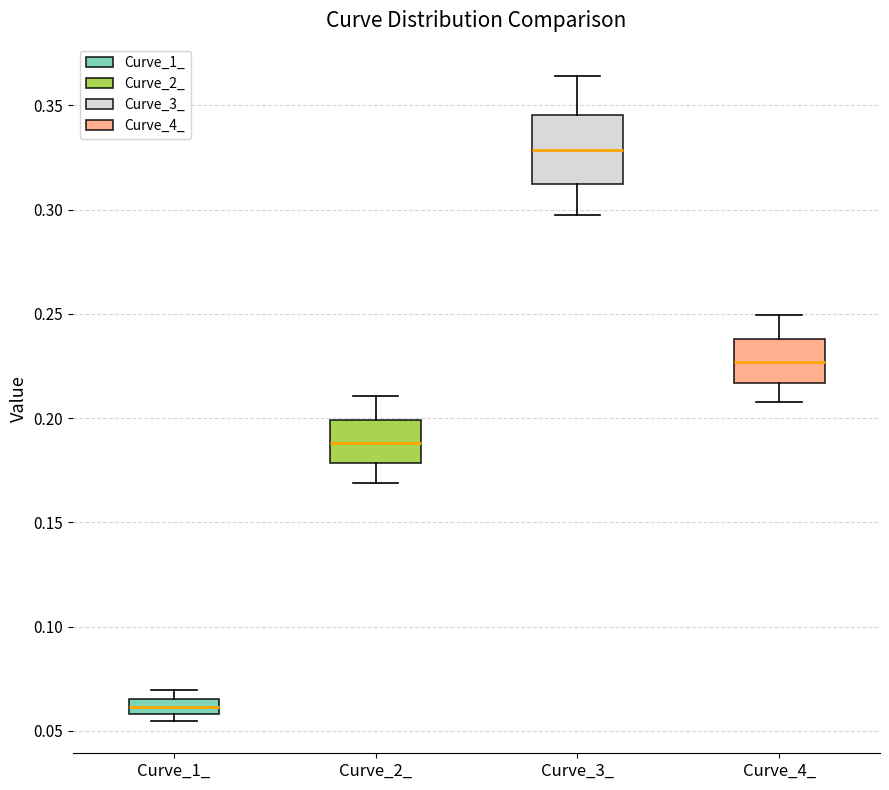

Where is the lower edge of the box for Curve_4_ on the y-axis? The values are not printed on the chart, so give them approximately, as read against the axis.

0.215